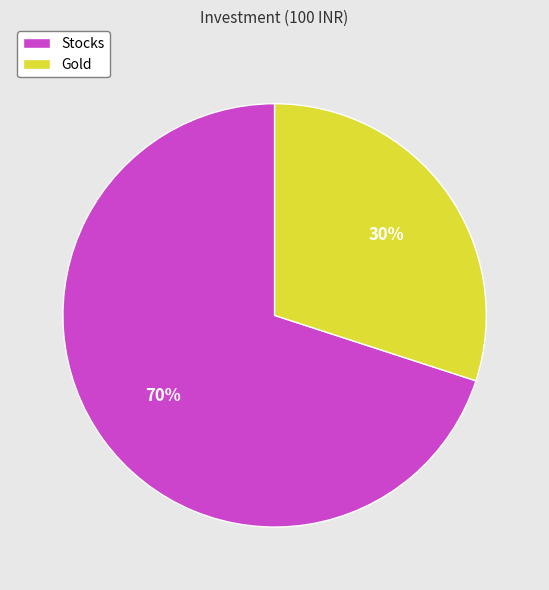

Is there any slice that represents more than half of the pie?

Yes